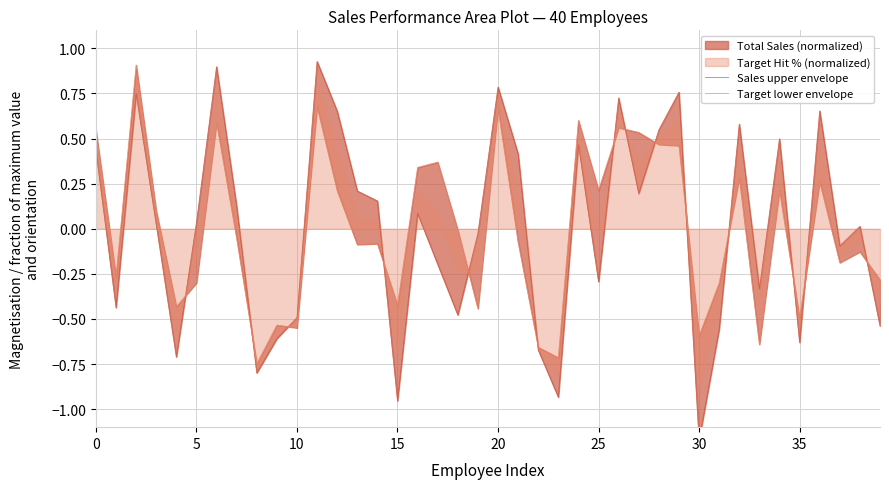

In Target lower envelope, how many points are higher than both neighbors (excluding endpoints)?

13